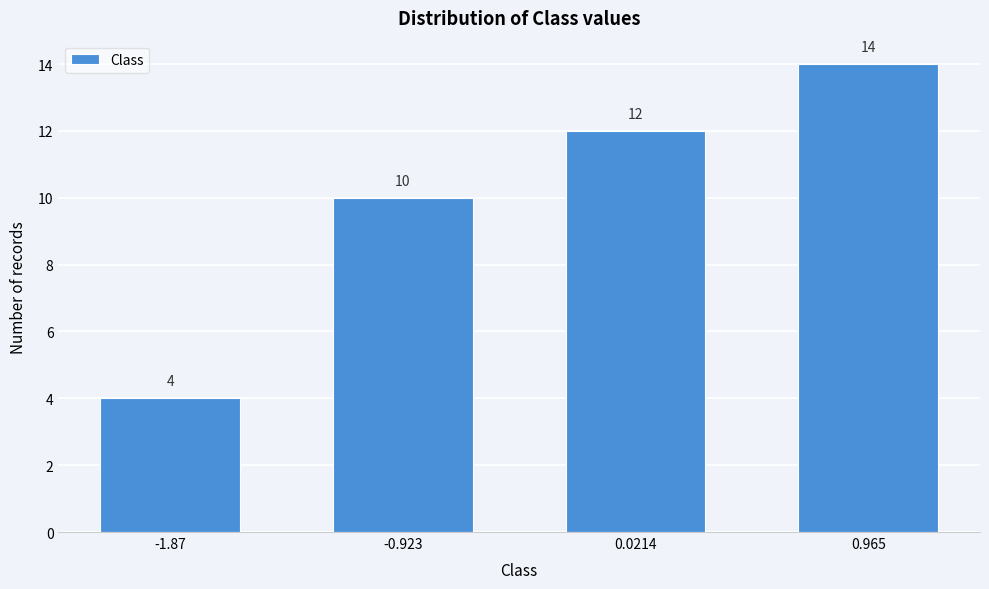

Reading left to right, what are all the values shown in this chart?

4	10	12	14